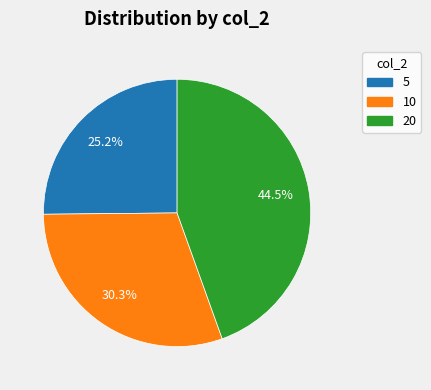

What percentage do 5 and 10 together represent?

55.5%